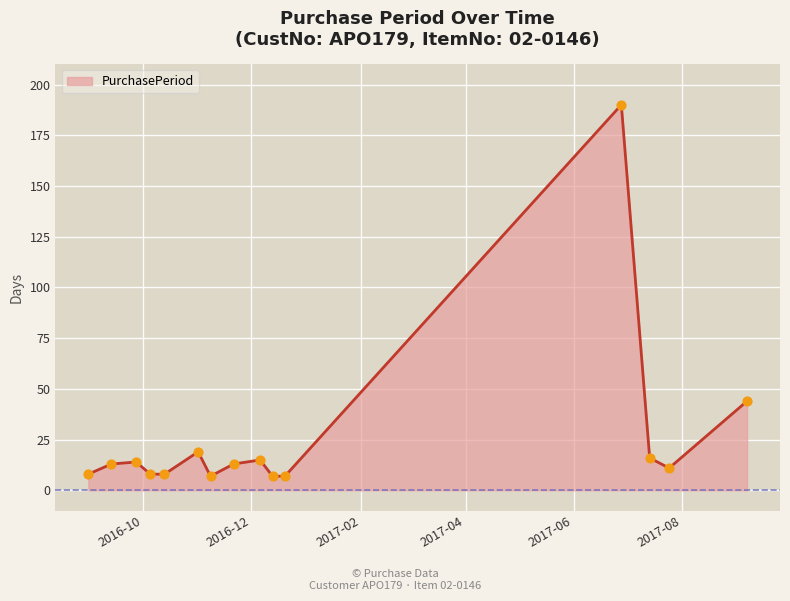

What is the minimum value shown in the chart?

7